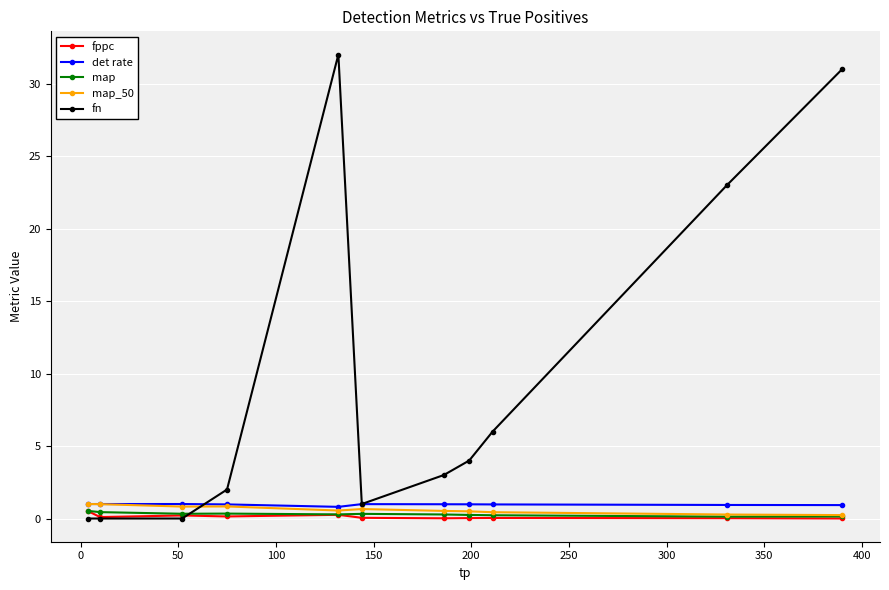

True or false: map_50 has more than 0 points higher than both neighbors.

True